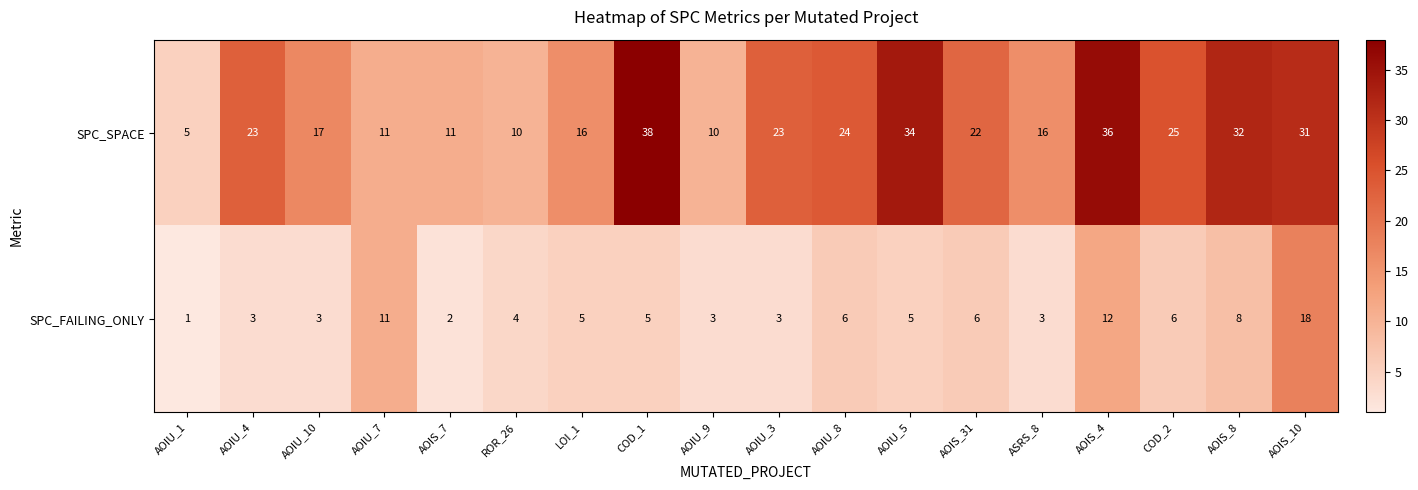

Which label corresponds to the smallest value in the chart?

AOIU_1